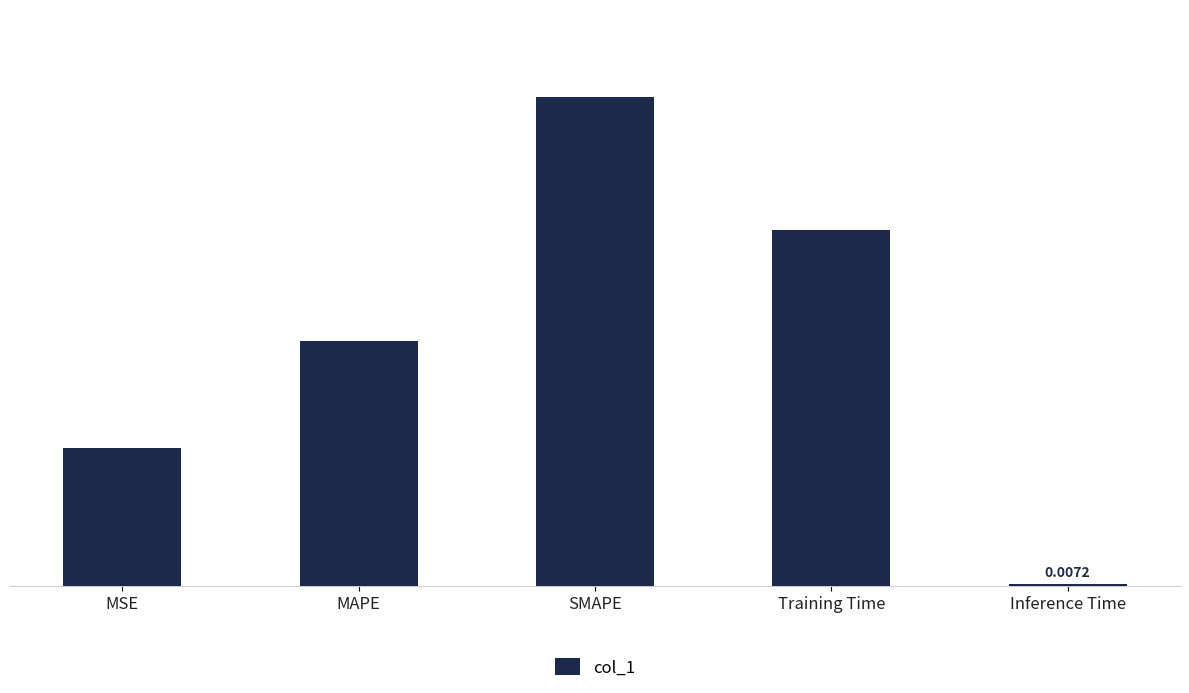

List the labels in order of value, smallest first.

Inference Time, MSE, MAPE, Training Time, SMAPE